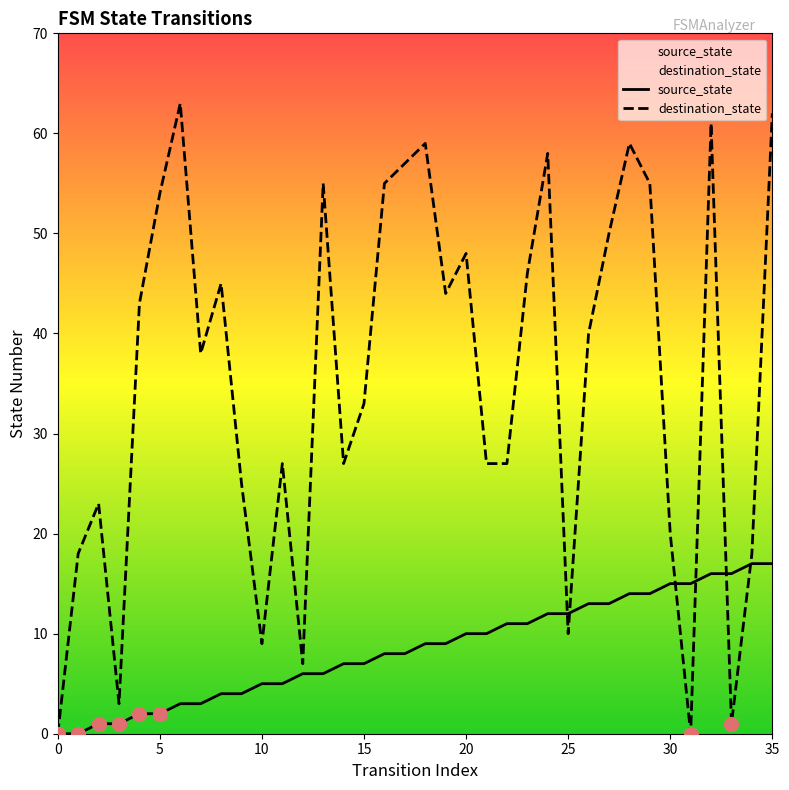

Is the value of destination_state at 22 greater than the value of source_state at 13?

Yes